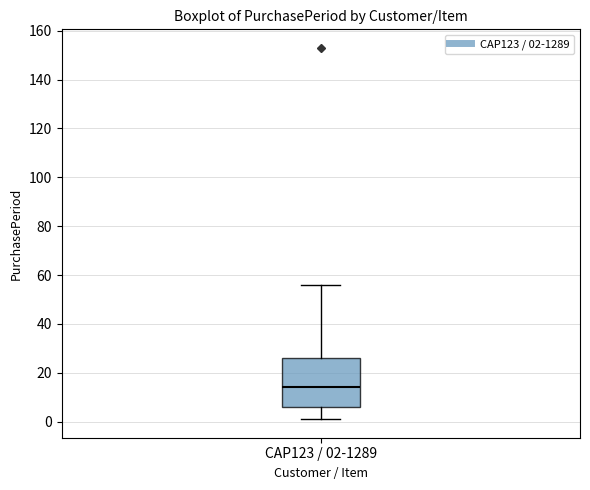

Where does the median line of the box for CAP123 / 02-1289 sit on the y-axis? The values are not printed on the chart, so give them approximately, as read against the axis.

14